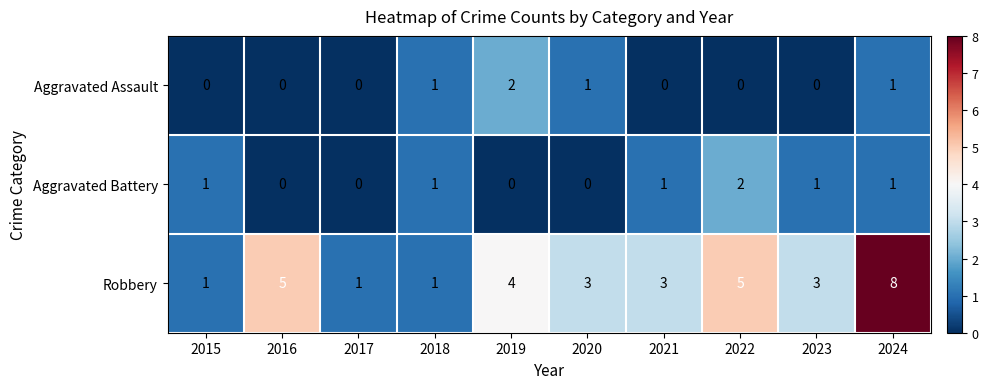

Rank the series at 2019 from lowest to highest value.

Aggravated Battery, Aggravated Assault, Robbery